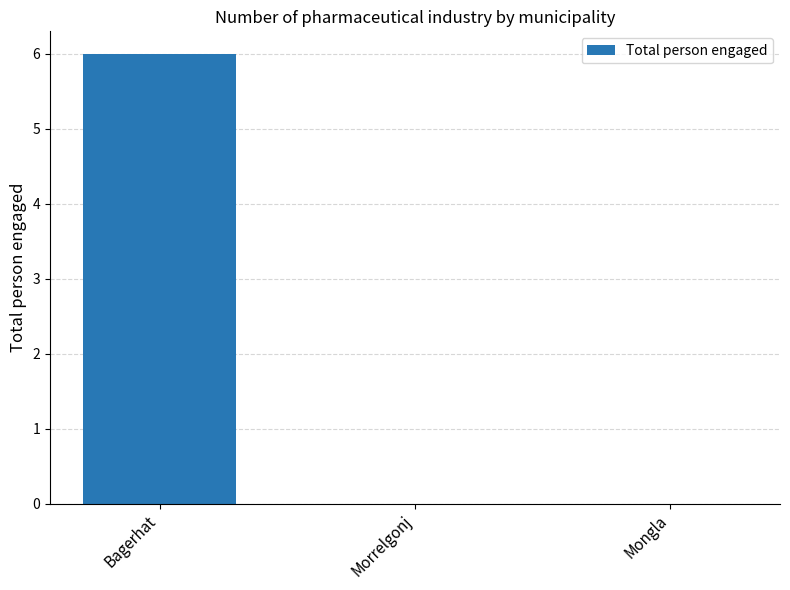

The value at Morrelgonj is -4. True or false?

False